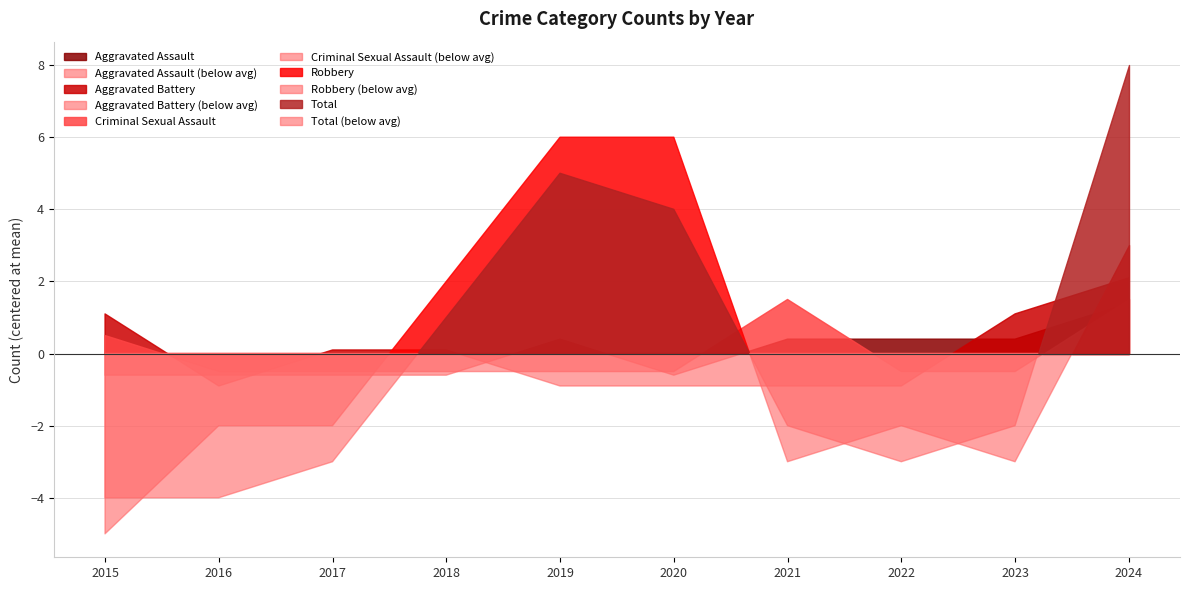

Between 2024 and 2022, which is larger?

2024